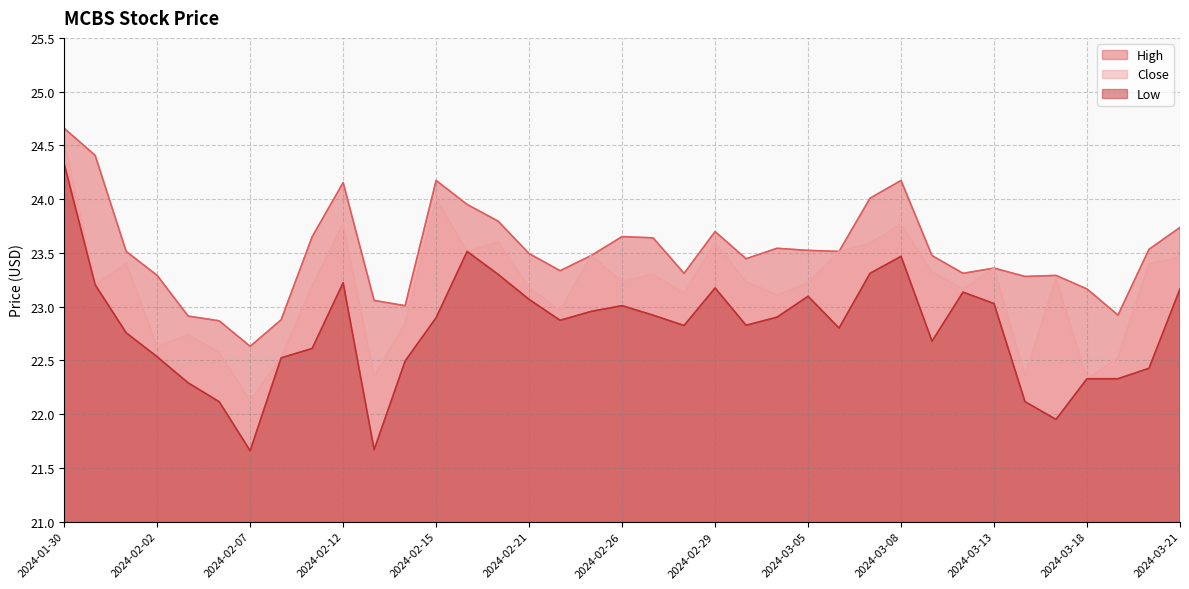

Reading left to right, what are all the values shown in this chart?

High: 24.7	24.4	23.5	23.3	22.9	22.9	22.6	22.9	23.6	24.2	23.1	23.0	24.2	24.0	23.8	23.5	23.3	23.5	23.7	23.6	23.3	23.7	23.4	23.5	23.5	23.5	24.0	24.2	23.5	23.3	23.4	23.3	23.3	23.2	22.9	23.5	23.7
Close: 24.5	23.2	23.4	22.6	22.7	22.6	22.1	22.5	23.2	23.8	22.4	22.8	24.0	23.5	23.6	23.2	23.0	23.5	23.2	23.3	23.1	23.6	23.2	23.1	23.2	23.5	23.6	23.8	23.3	23.2	23.4	22.4	23.3	22.3	22.5	23.4	23.5
Low: 24.3	23.2	22.8	22.5	22.3	22.1	21.7	22.5	22.6	23.2	21.7	22.5	22.9	23.5	23.3	23.1	22.9	23.0	23.0	22.9	22.8	23.2	22.8	22.9	23.1	22.8	23.3	23.5	22.7	23.1	23.0	22.1	22.0	22.3	22.3	22.4	23.2